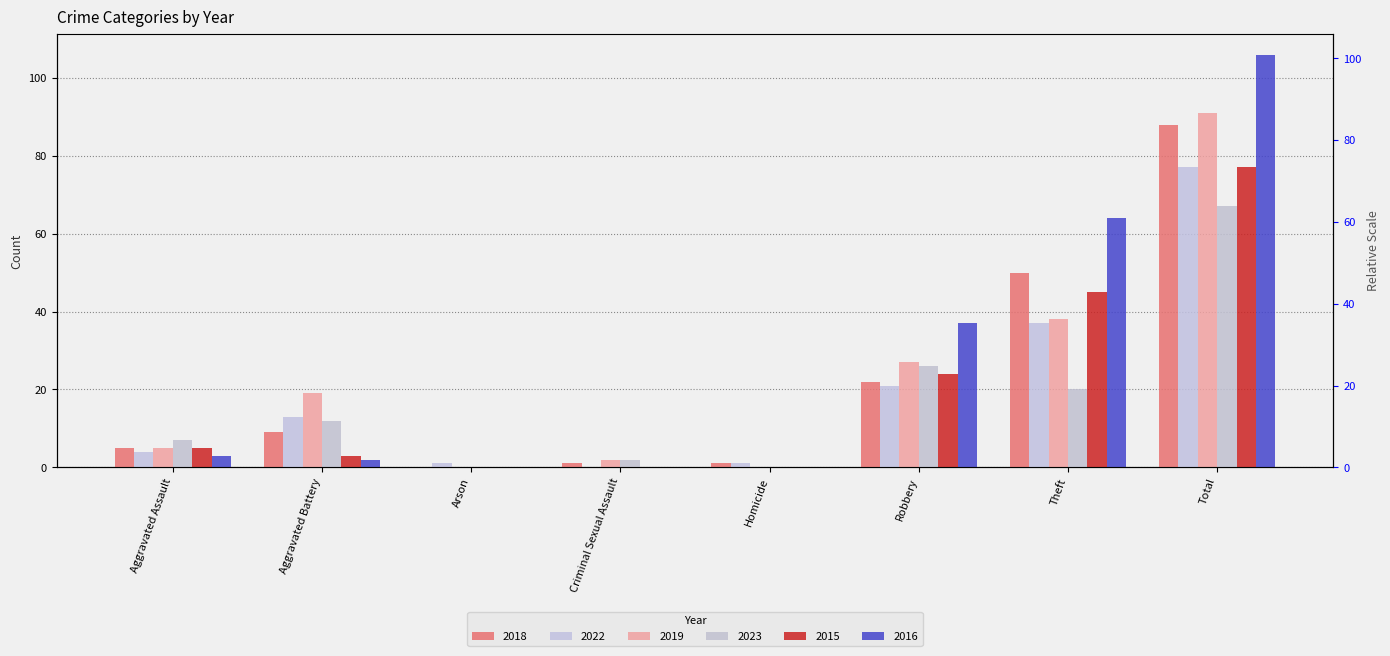

What is the sum of all 2022 values?

154